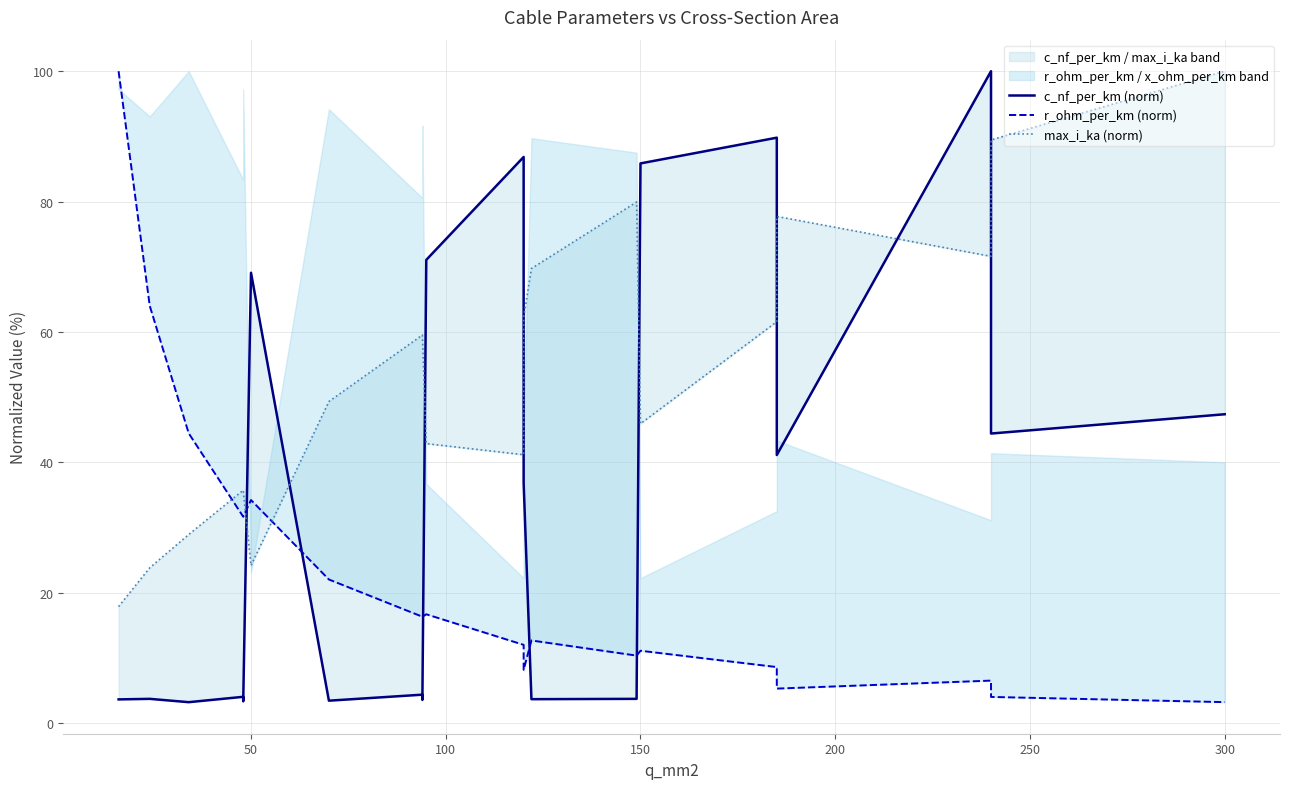

How many times do r_ohm_per_km (norm) and max_i_ka (norm) cross each other?

3